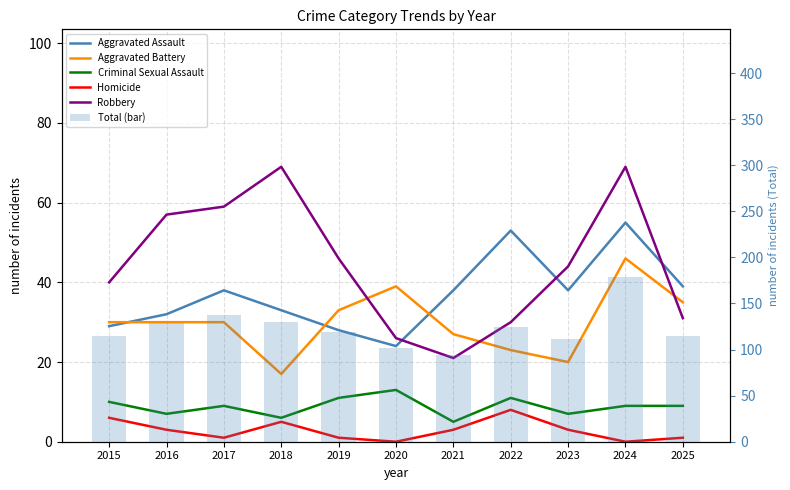

Are the bars grouped side by side (vs. stacked)?

Yes